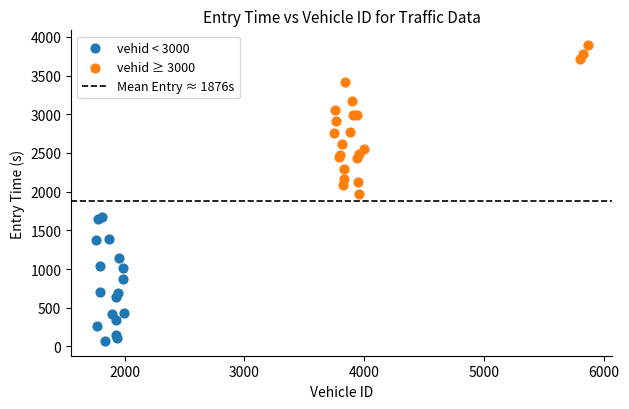

Which series contains the highest Y value?

vehid ≥ 3000